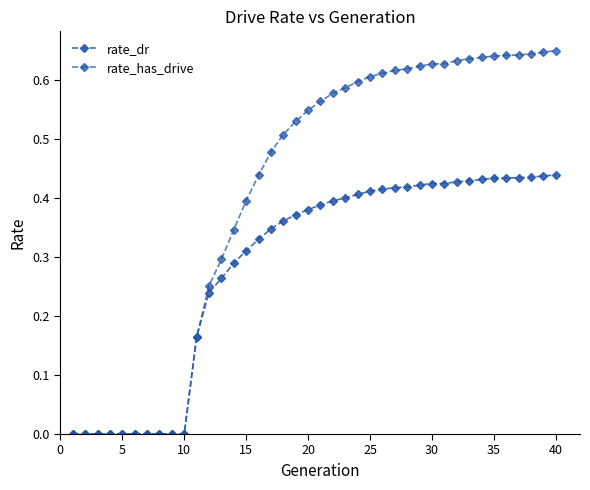

Count the rate_dr values in the range 0 to 1.

40